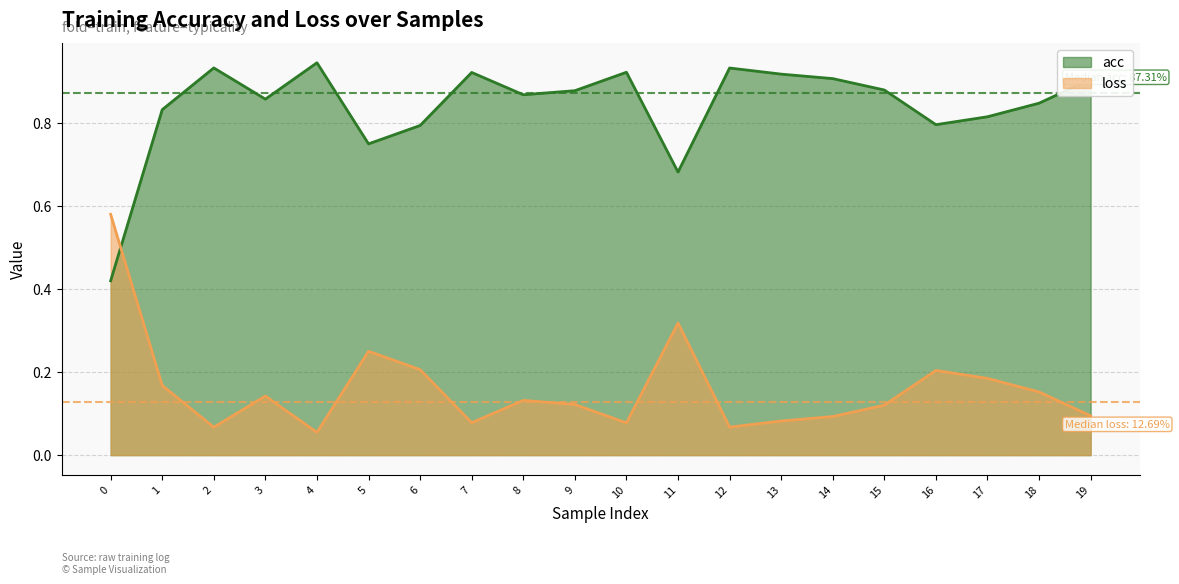

What is the maximum value for loss?

0.6